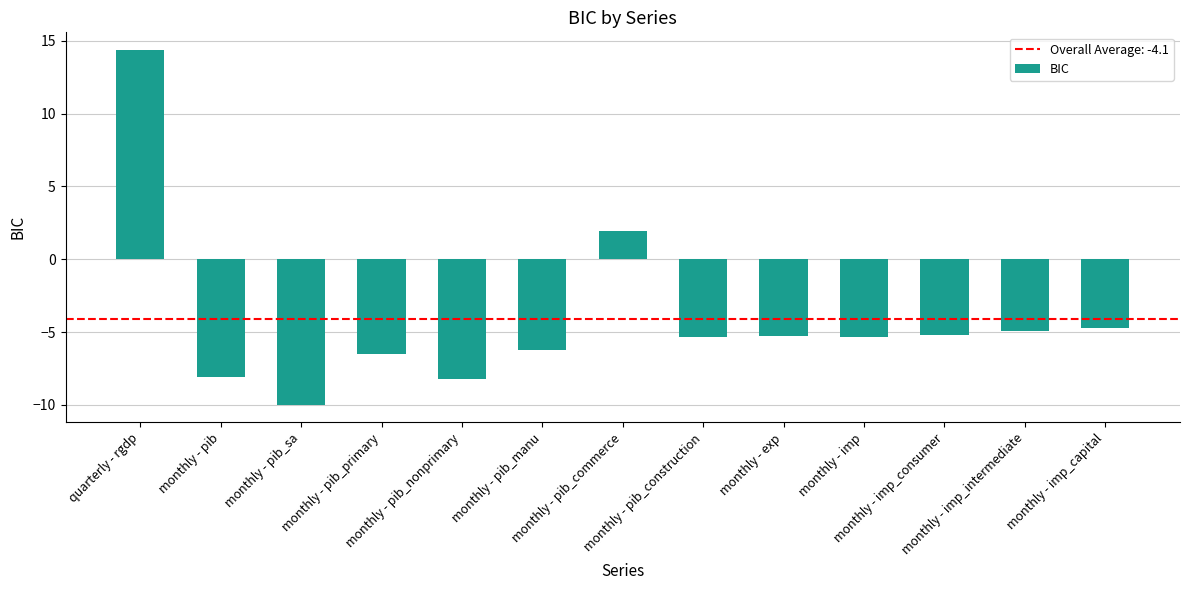

Count the number of categories in the chart.

13